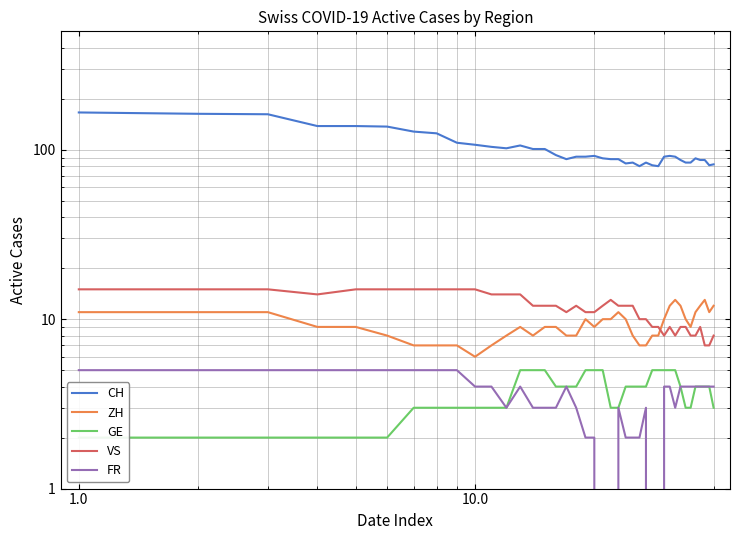

True or false: CH and FR intersect in this chart.

False